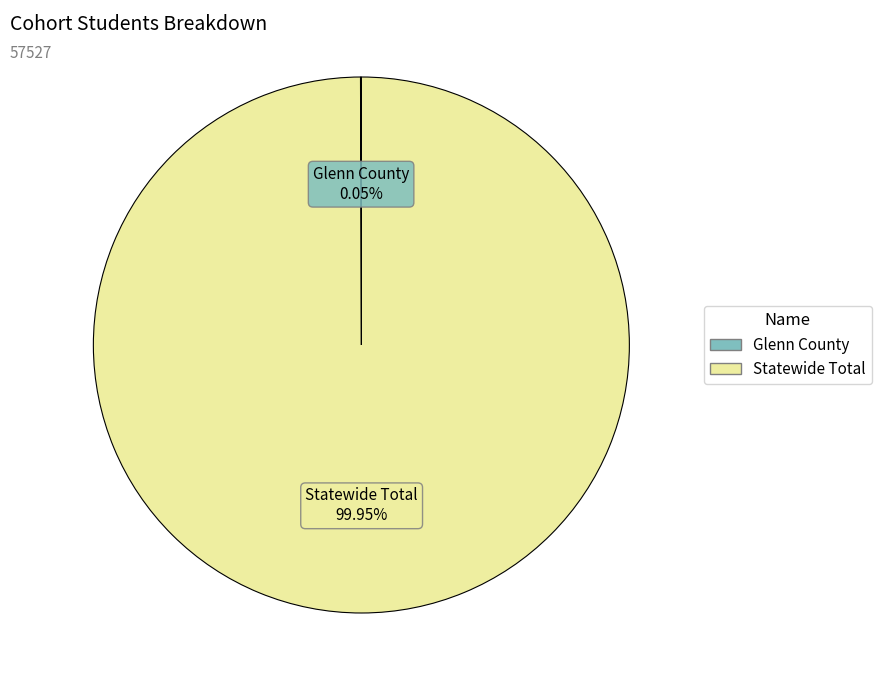

Which slice is the largest?

Statewide Total